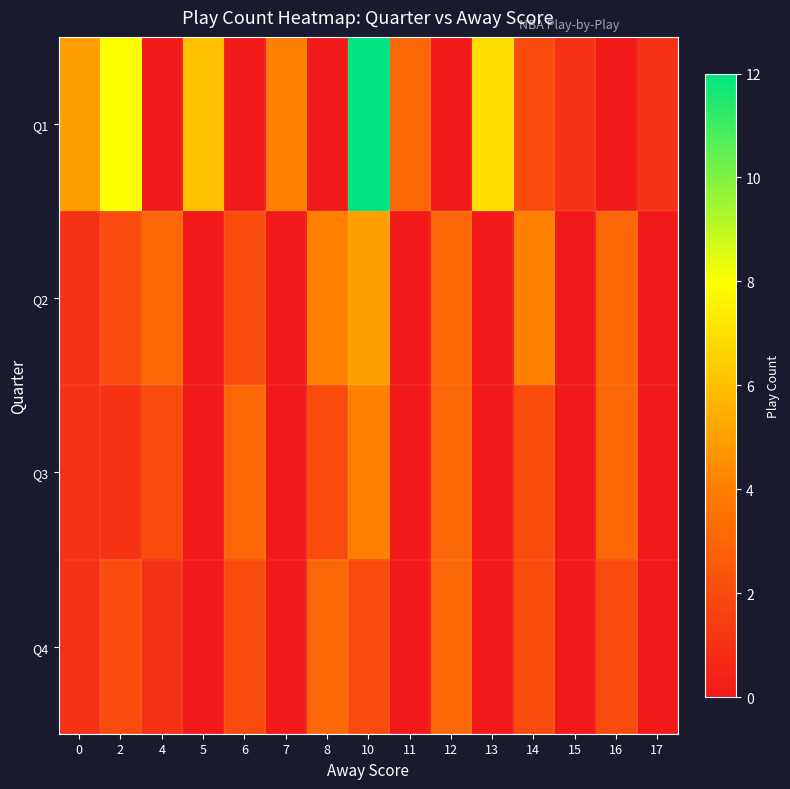

Which series has the largest total across all categories?

Q1